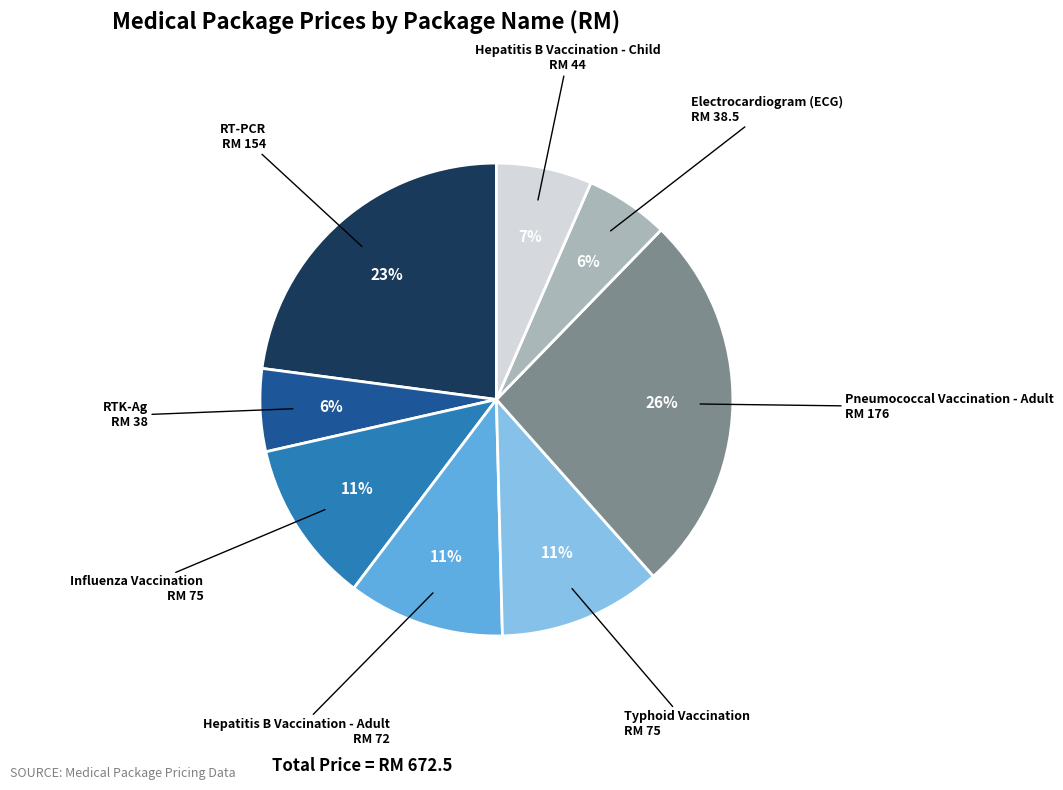

Is there a majority slice in this chart?

No